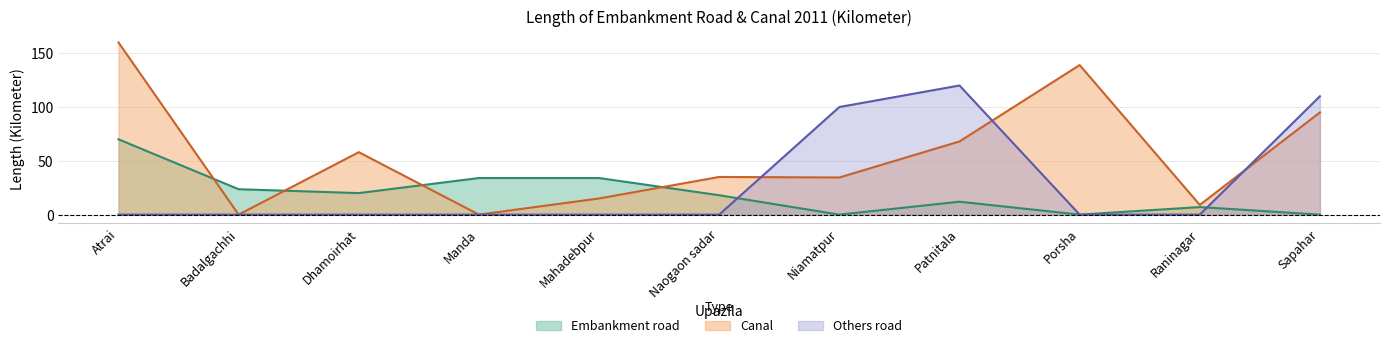

Is the value of Canal at Badalgachhi greater than the value of Embankment road at Mahadebpur?

No